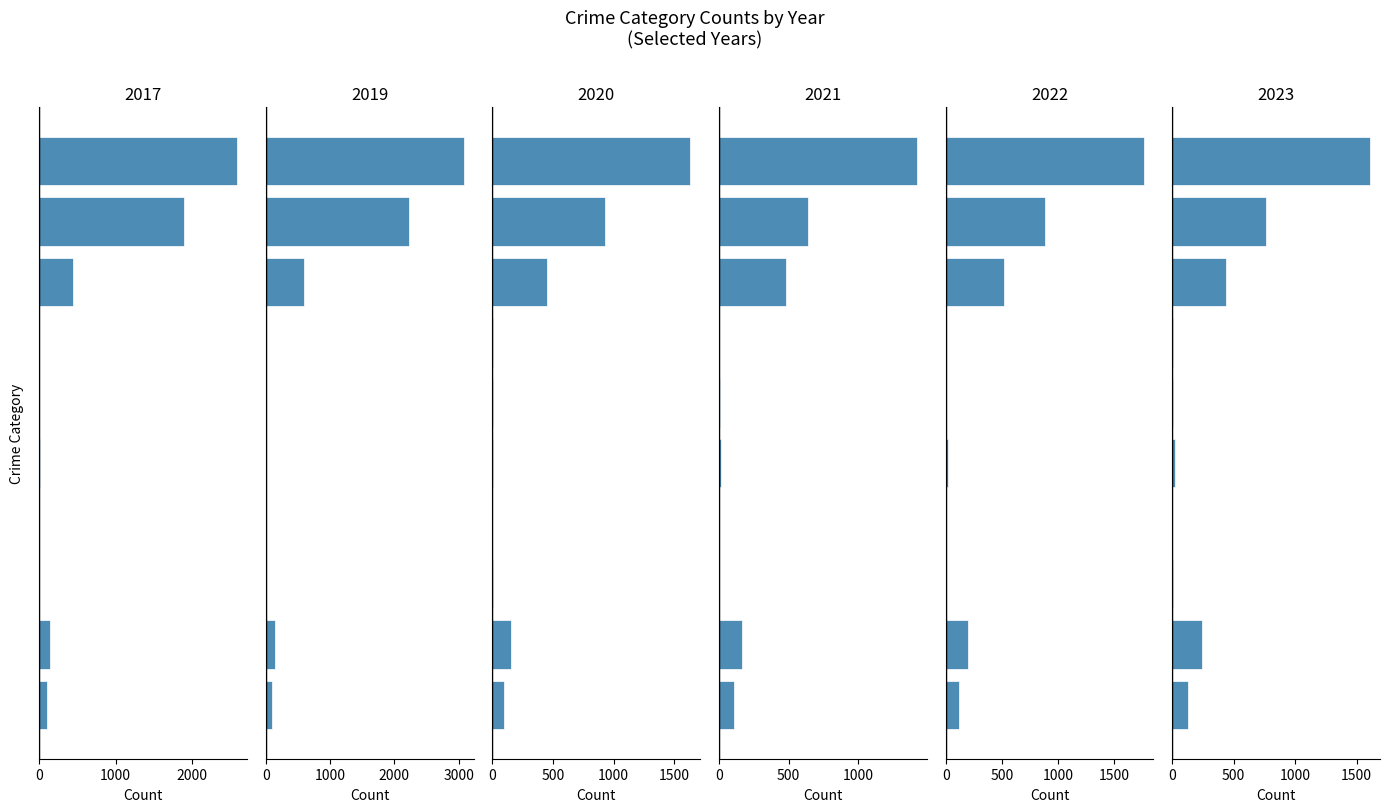

What is the difference between the 2017 values at Theft and Aggravated Assault?

1801